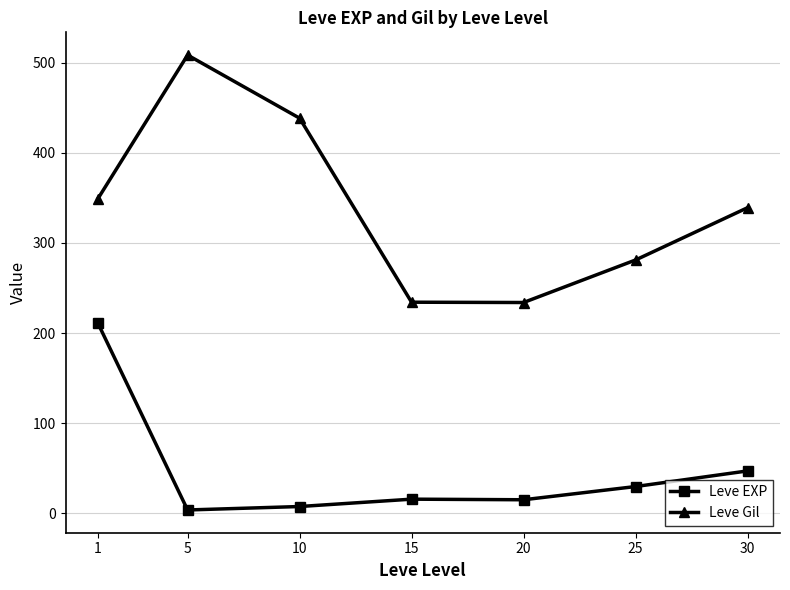

Does the chart display data point markers on the line(s)?

Yes